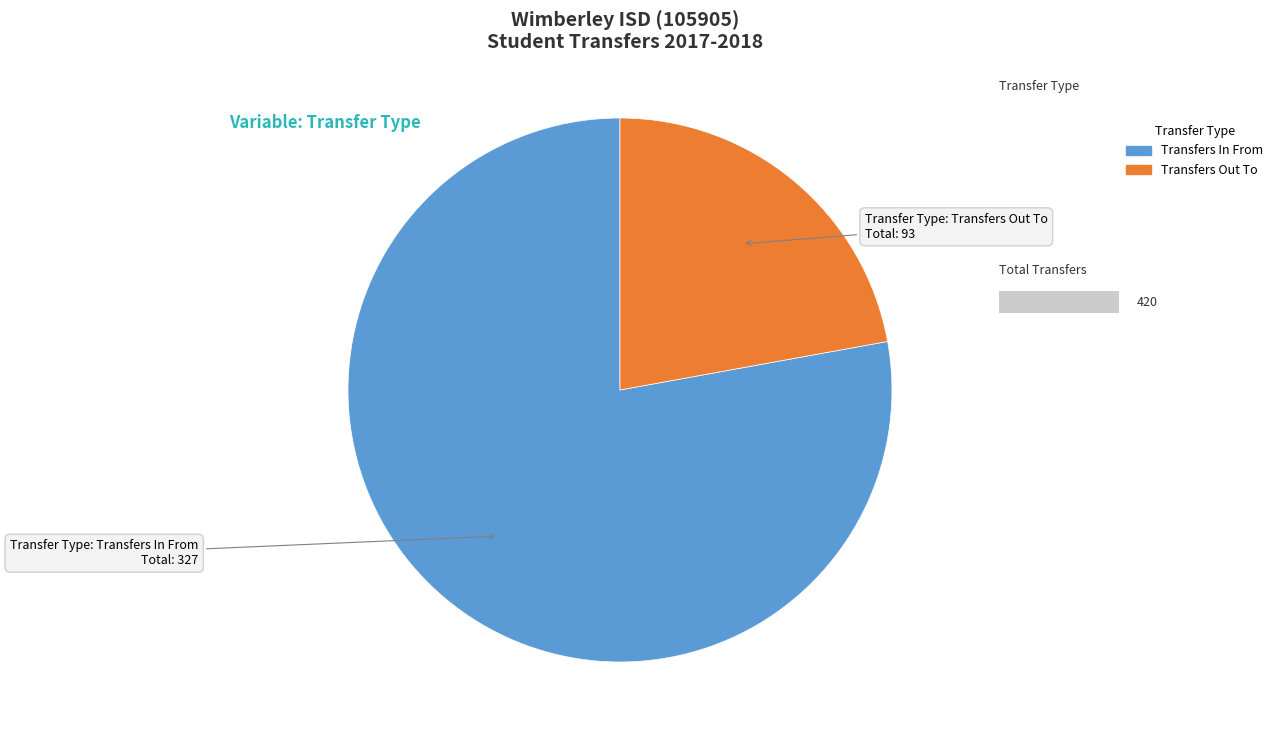

Does Transfers Out To account for over 50% of the chart?

No